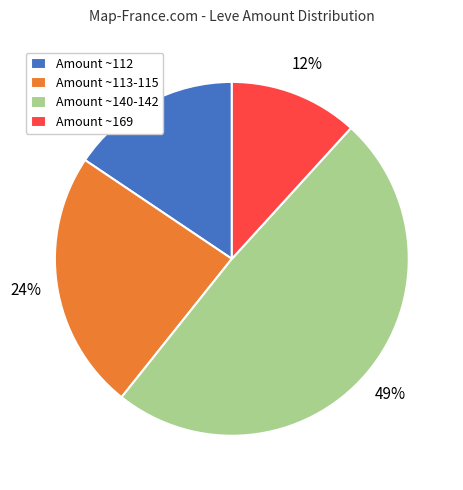

To the nearest percent, what is the difference between the Amount ~169 and Amount ~140-142 slice percentages?

37%